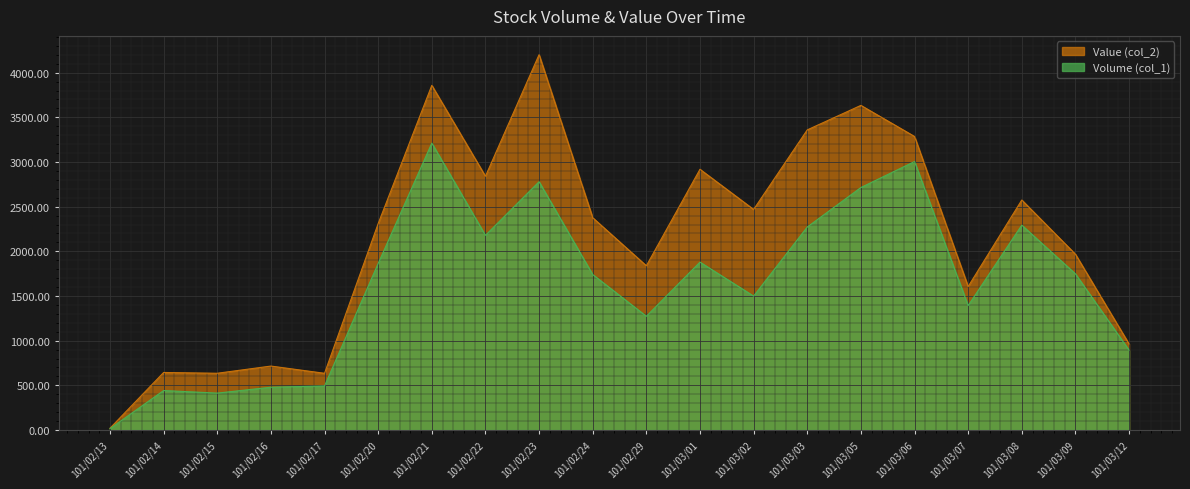

Where is Value (col_2) nearest to the value 2110?

101/03/09